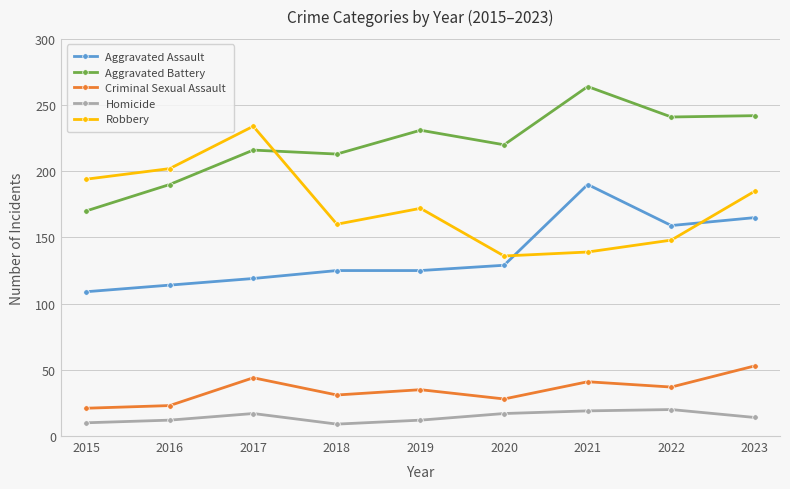

What is the value of the Aggravated Assault point at the 7th from the left?

190